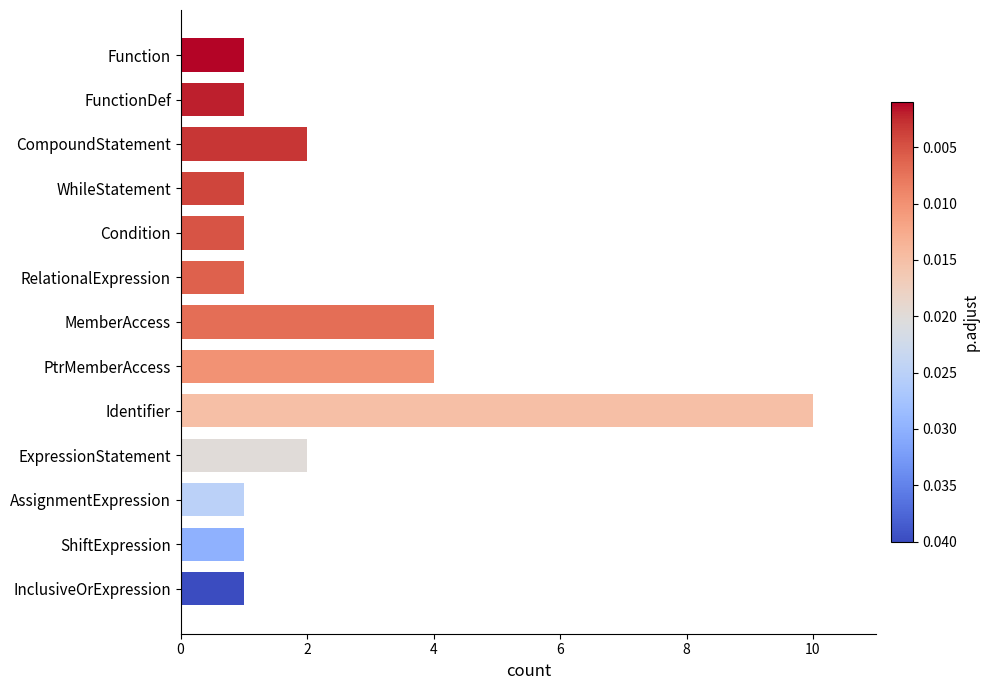

What is the maximum value shown in the chart?

10